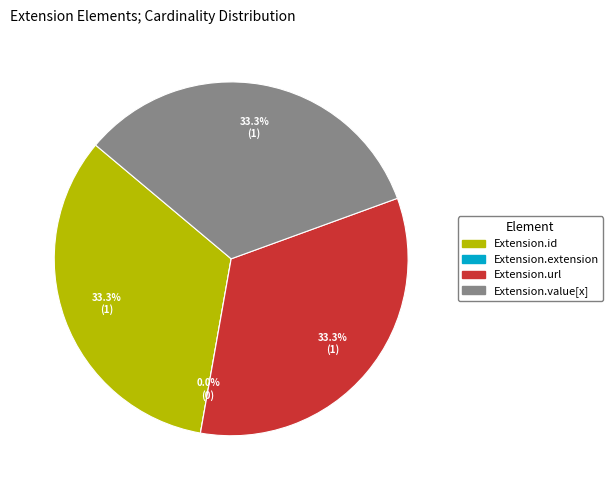

Which has a higher value, Extension.value[x] or Extension.extension?

Extension.value[x]